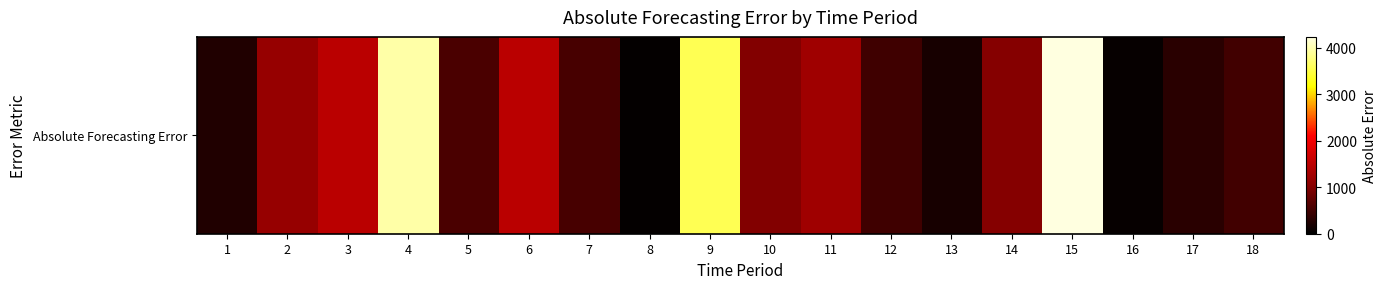

Where is the data nearest to the value 2140?

6